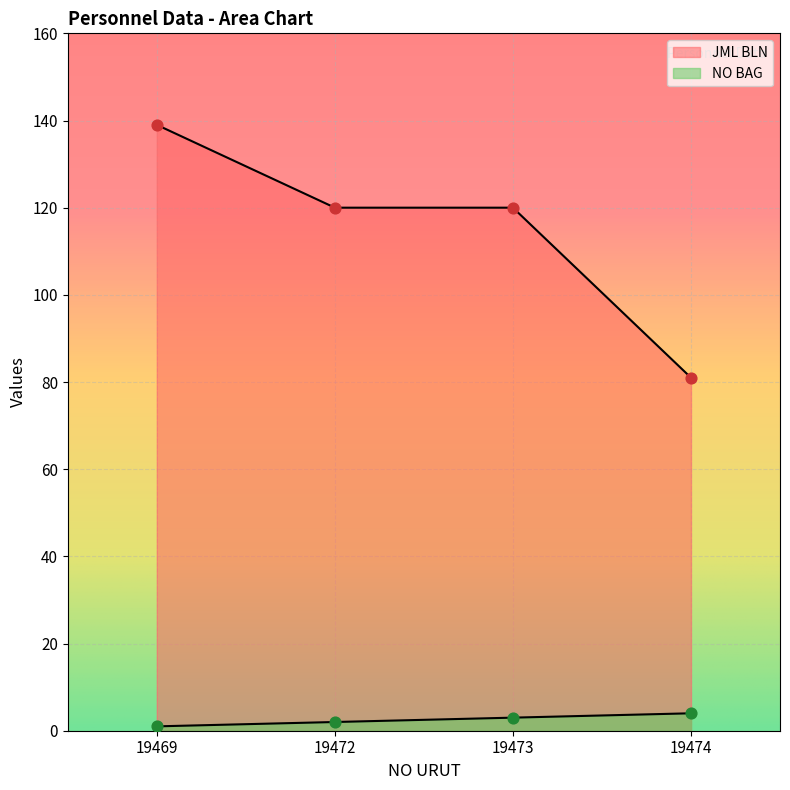

Is the value of NO BAG at 19469 greater than the value of JML BLN at 19473?

No